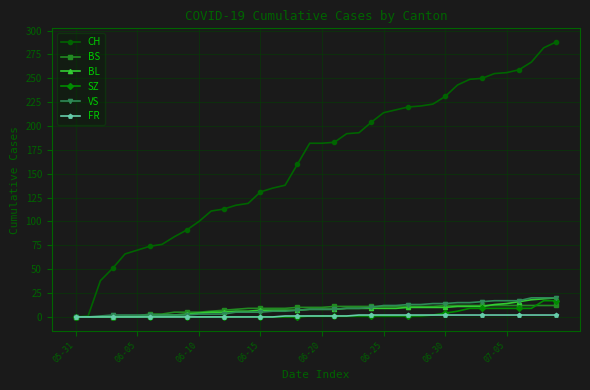

Which series has the largest total across all categories?

CH